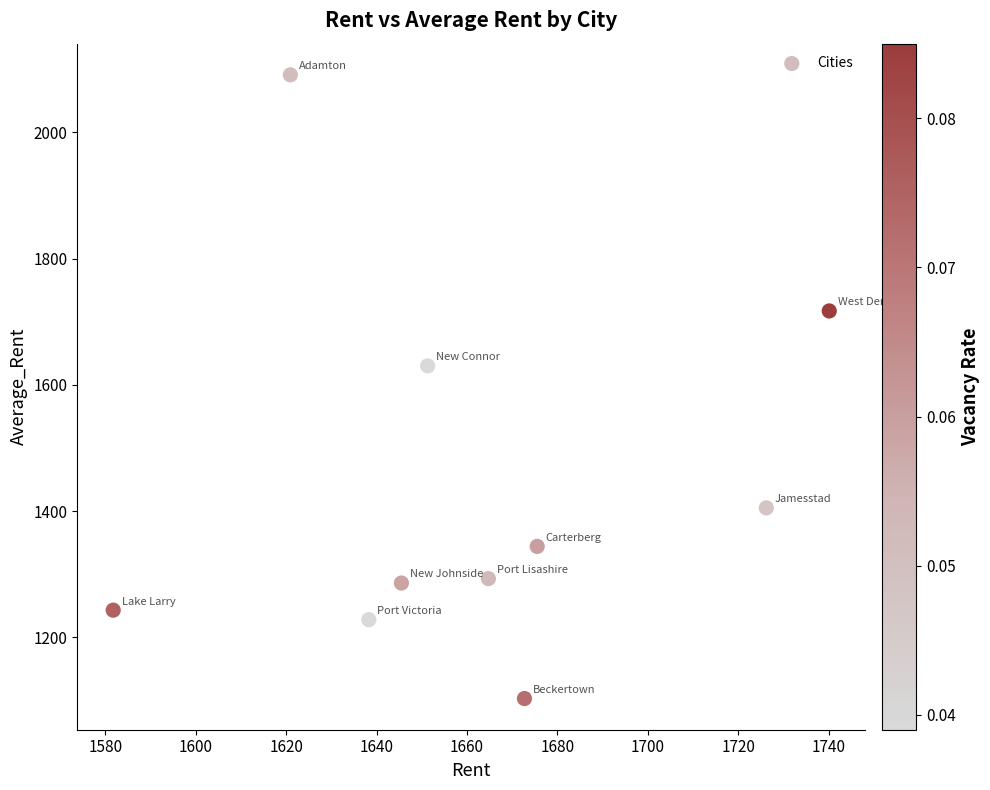

What Y value in the scatter plot is closest to 1597?

1630